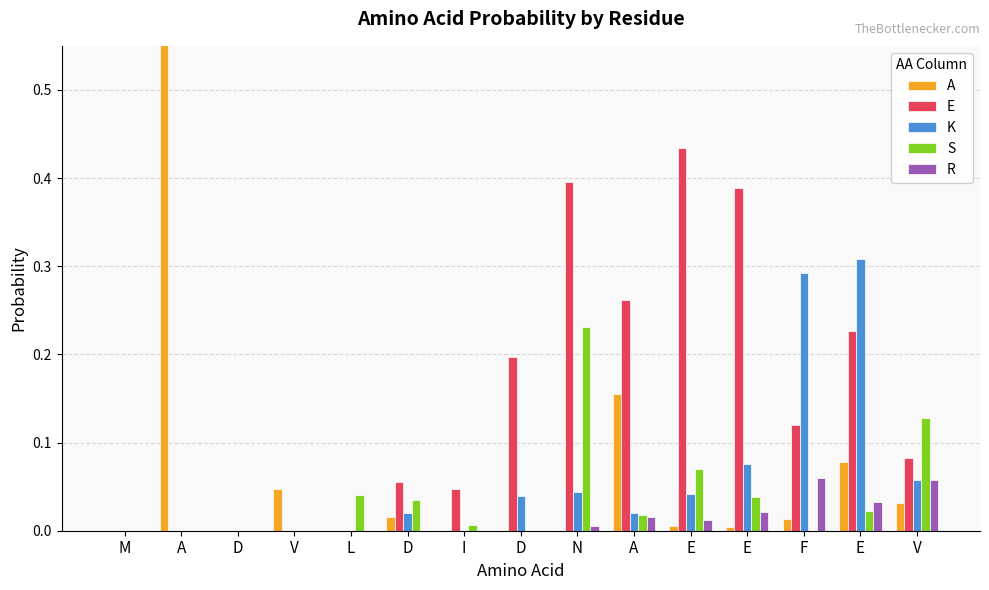

The S series shows 0.0 at V. True or false?

False